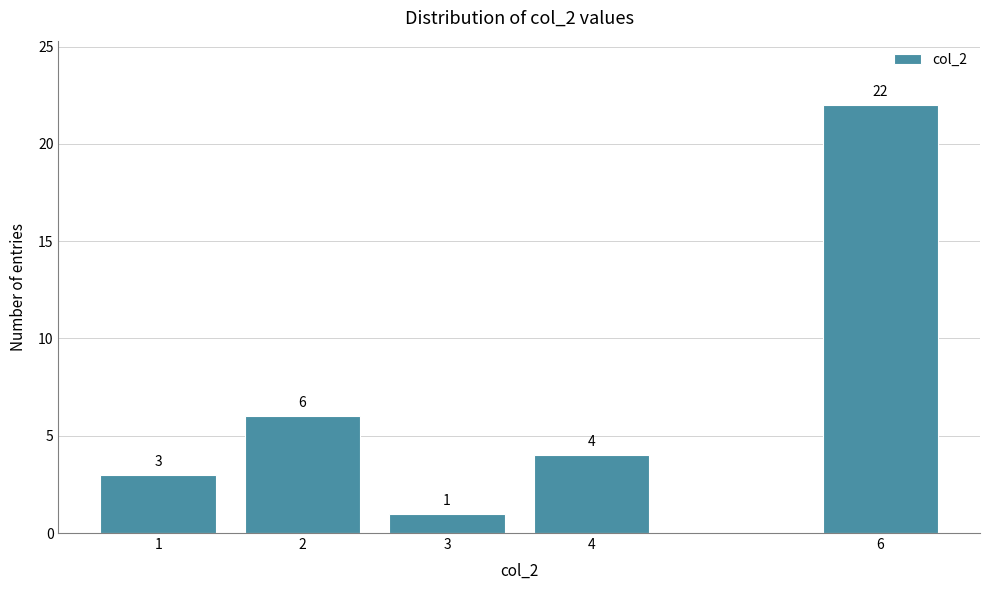

Reading left to right, what are all the values shown in this chart?

1=3	2=6	3=1	4=4	6=22